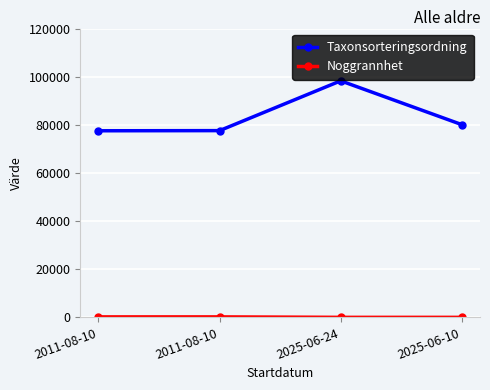

How many values in the Taxonsorteringsordning series are below 80083?

2